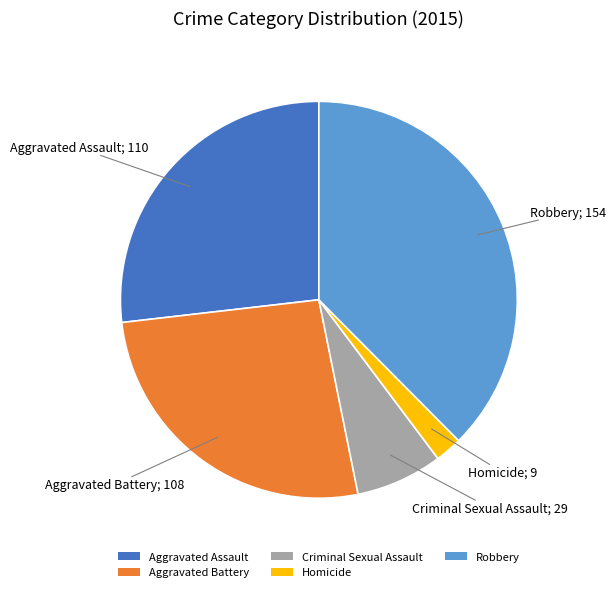

The Robbery slice represents 51% of the pie. True or false?

False